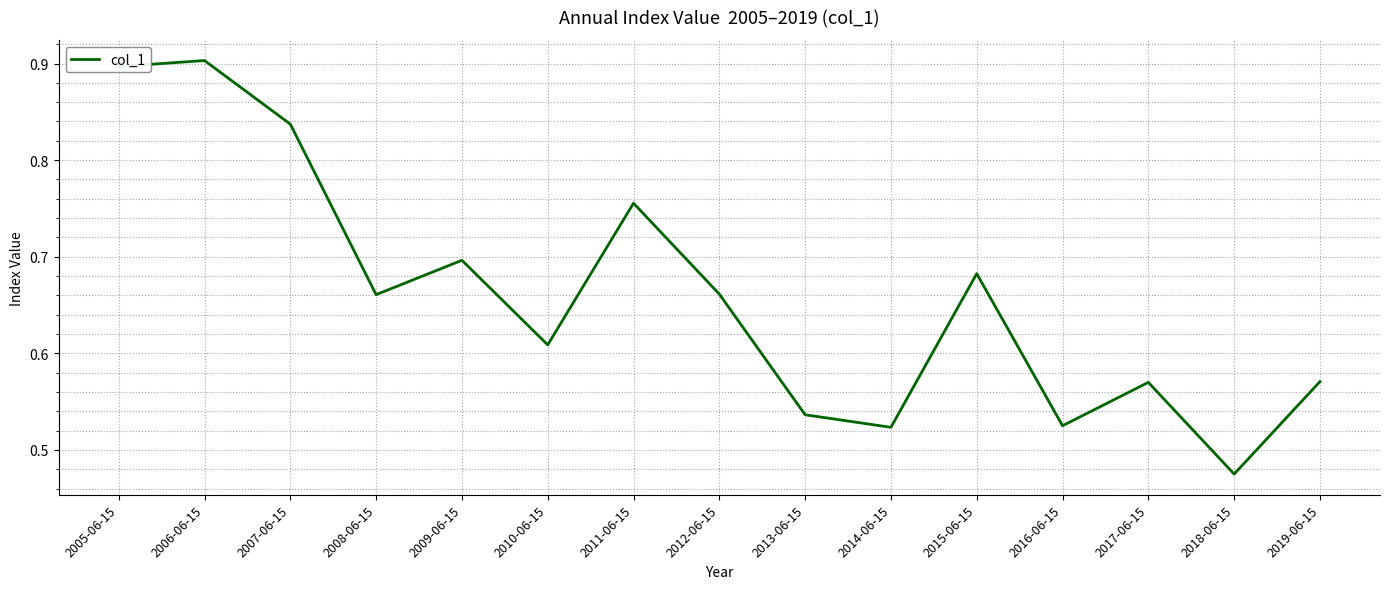

What is the difference between the values at 2018-06-15 and 2019-06-15?

0.1